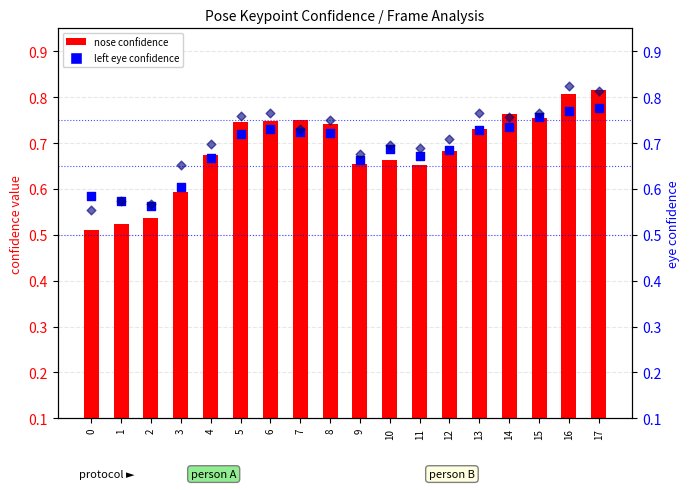

Is the value of left eye confidence at 16 greater than the value of nose confidence at 2?

Yes